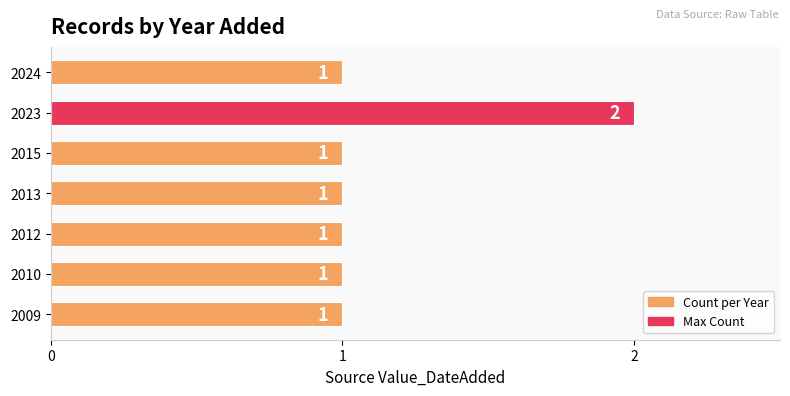

What is the sum of all values?

8